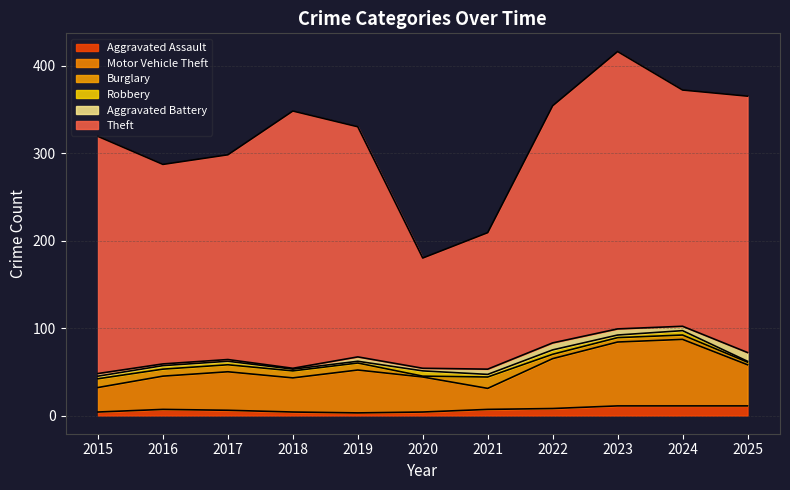

What are all the series names shown in the legend?

Aggravated Assault, Motor Vehicle Theft, Burglary, Robbery, Aggravated Battery, Theft